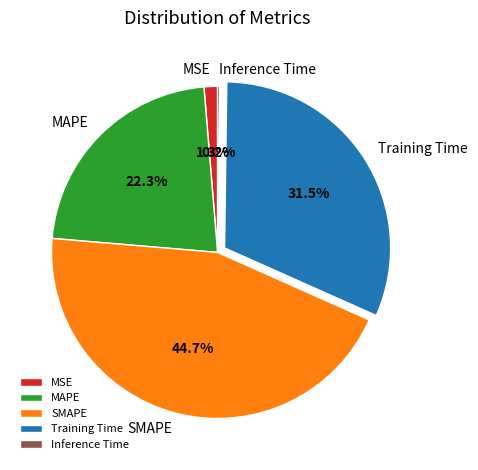

To the nearest percent, what percentage of the pie is MSE?

1%